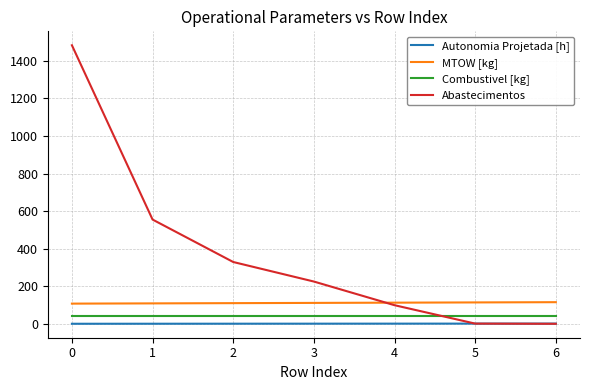

How many lines are shown in the chart?

4